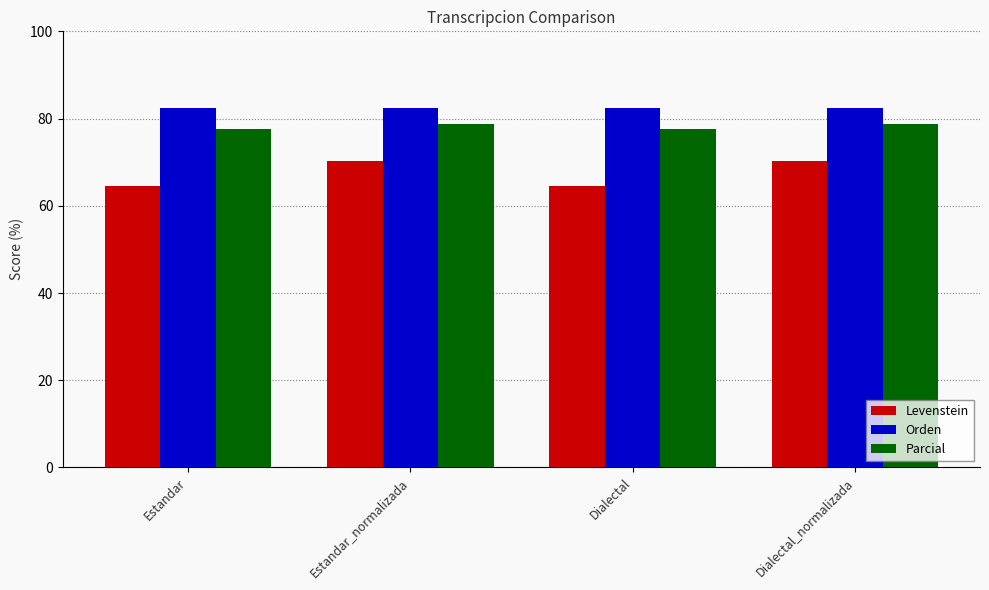

How many groups of bars are there?

4